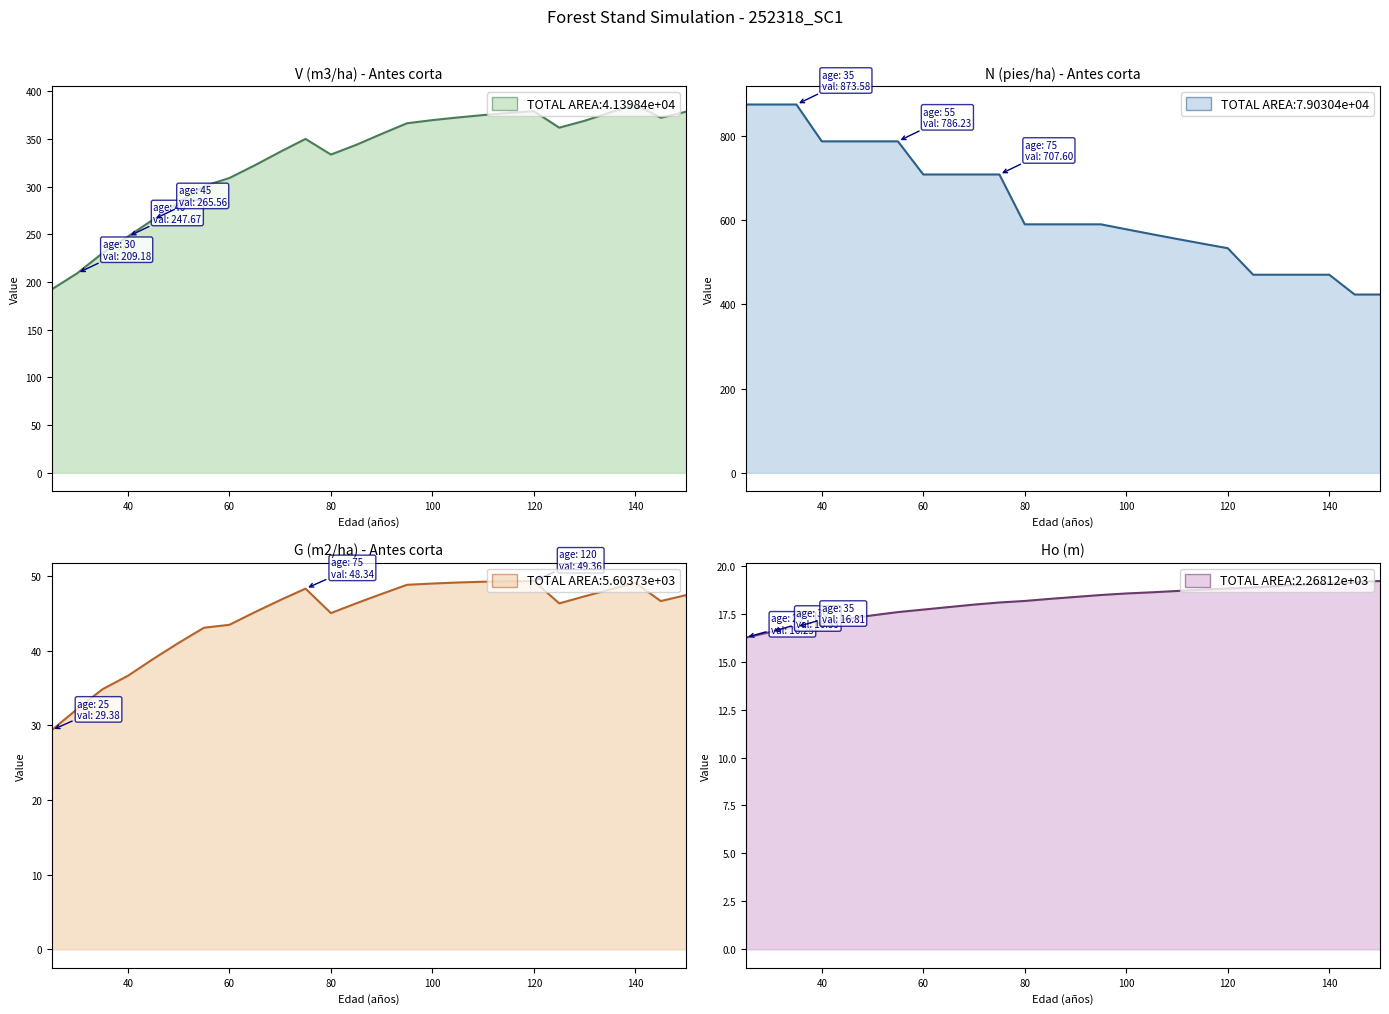

The G (m2/ha) - Antes corta series shows 28.9 at 15. True or false?

False